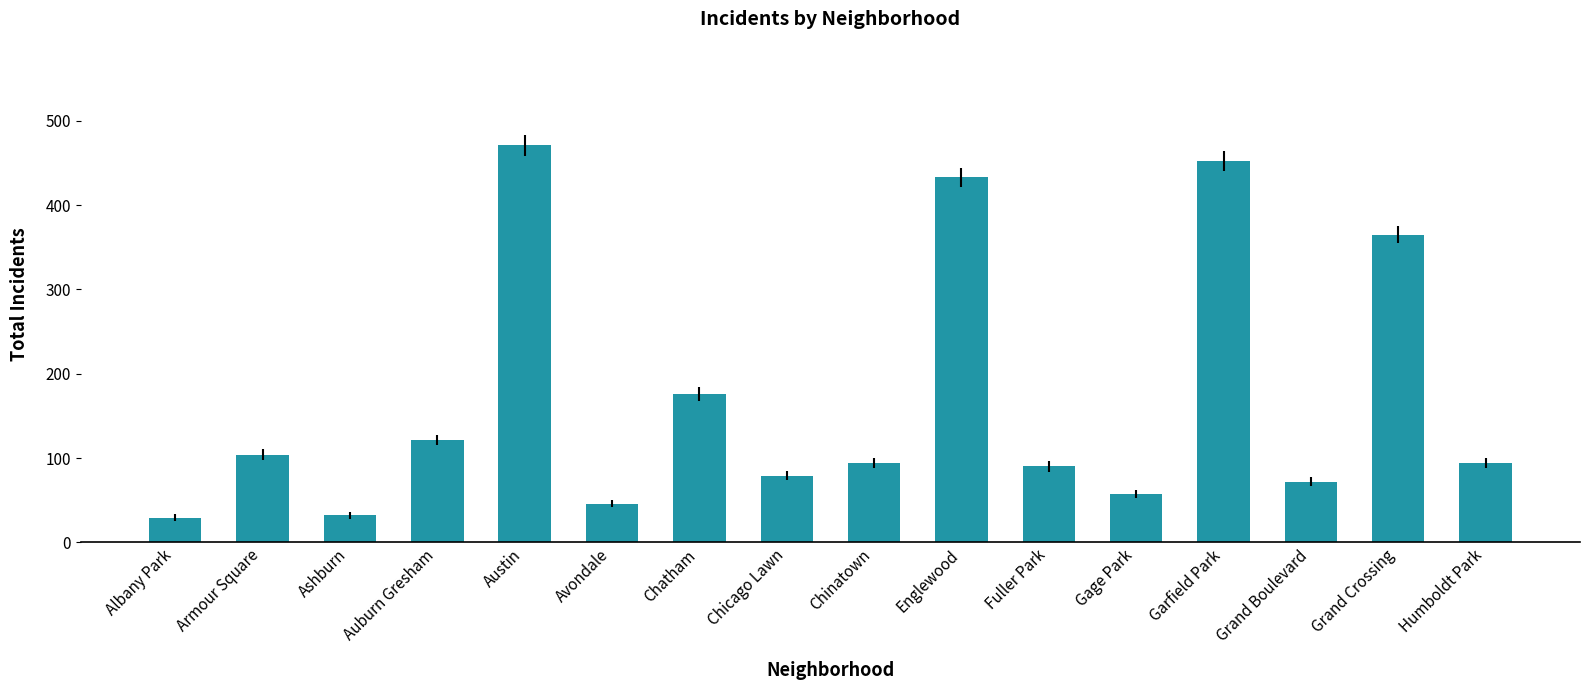

Is it true that the value at Chatham is 100?

False